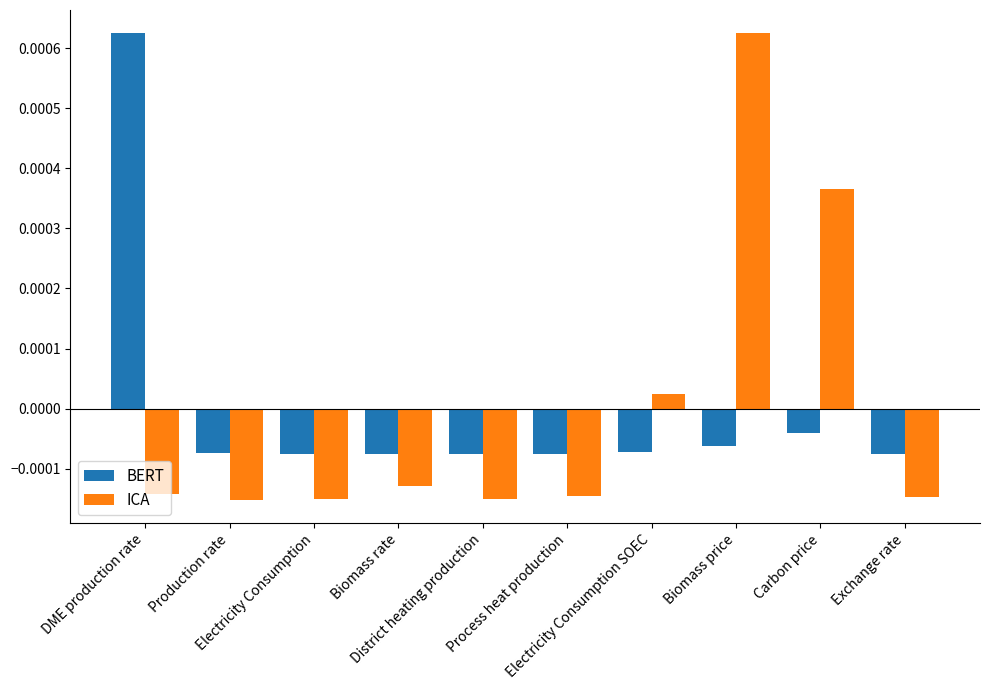

Which series has the widest spread of values?

ICA